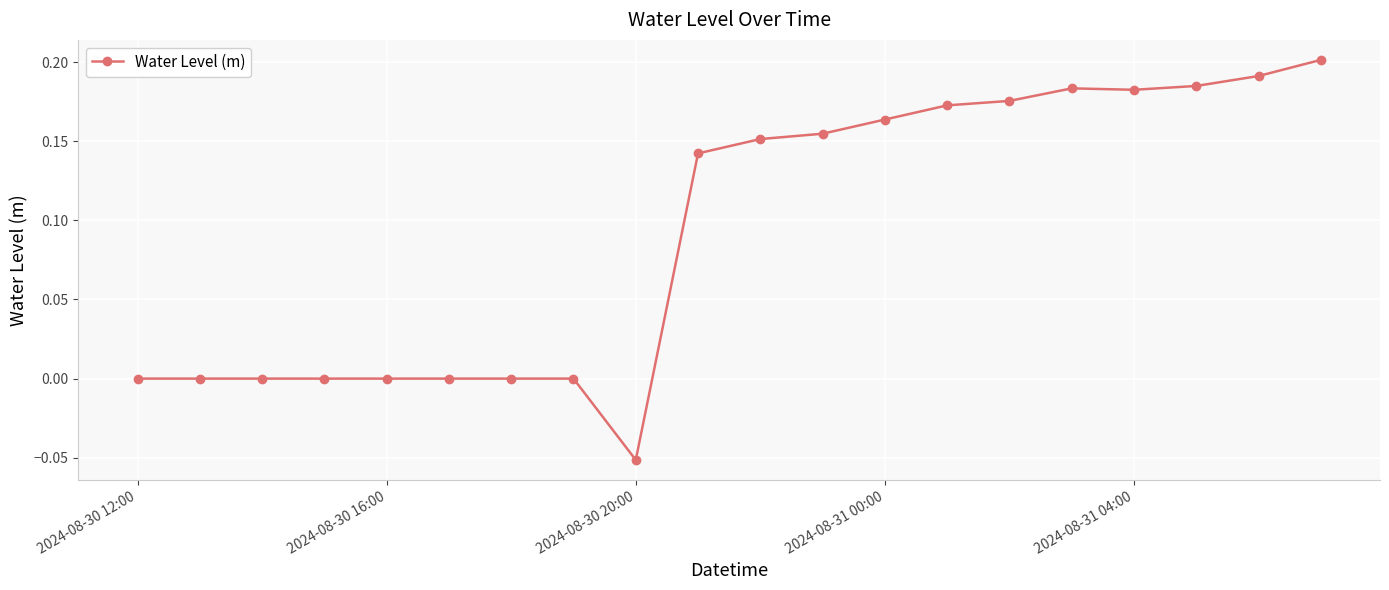

What is the sum of all values?

1.9